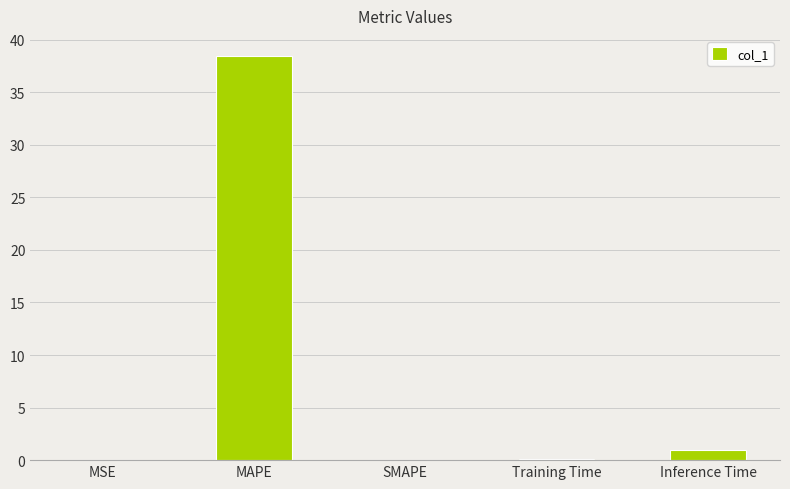

How many categories are shown in the chart?

5